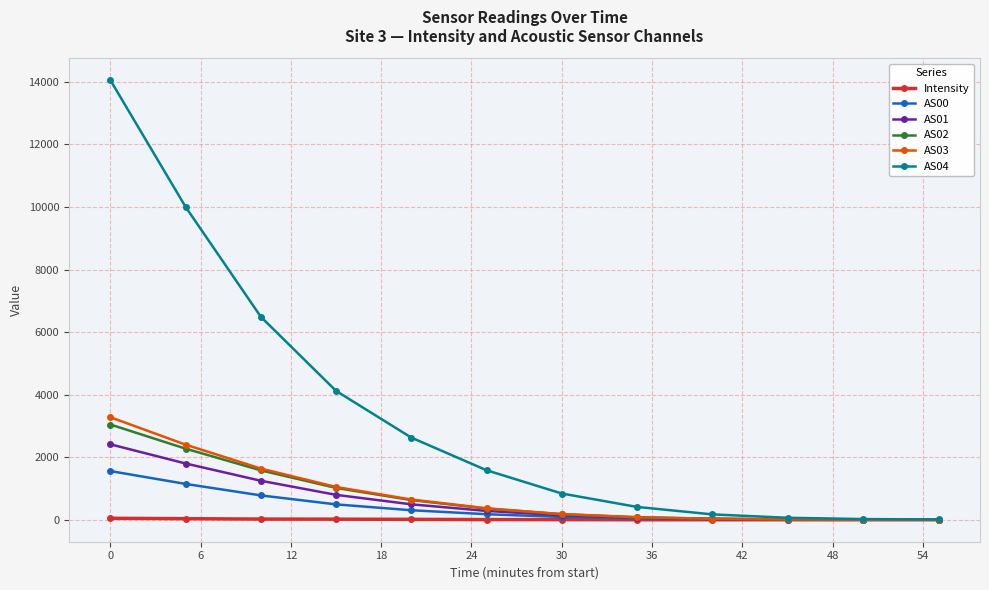

What is the maximum value for AS02?

3044.0